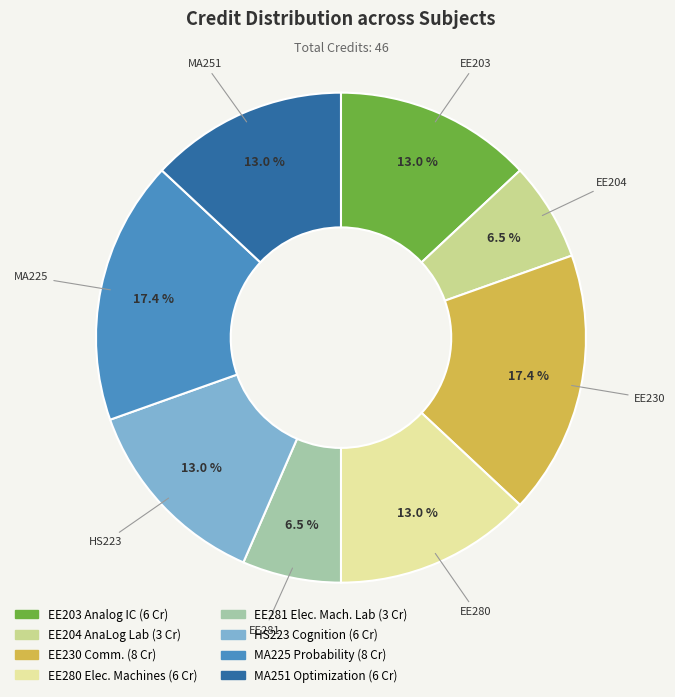

How many segments does this pie chart have?

8